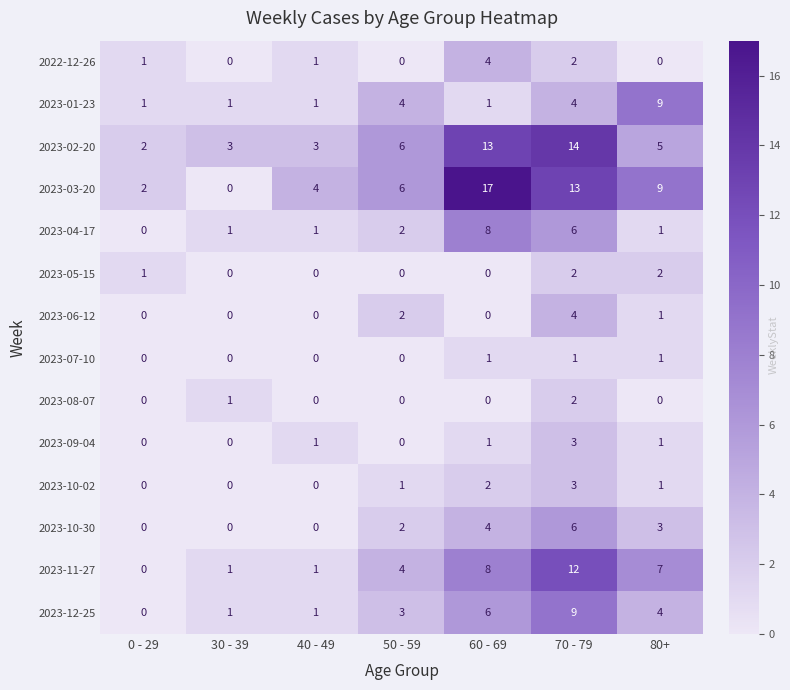

Where does the 2023-02-20 series first go above 5?

50 - 59